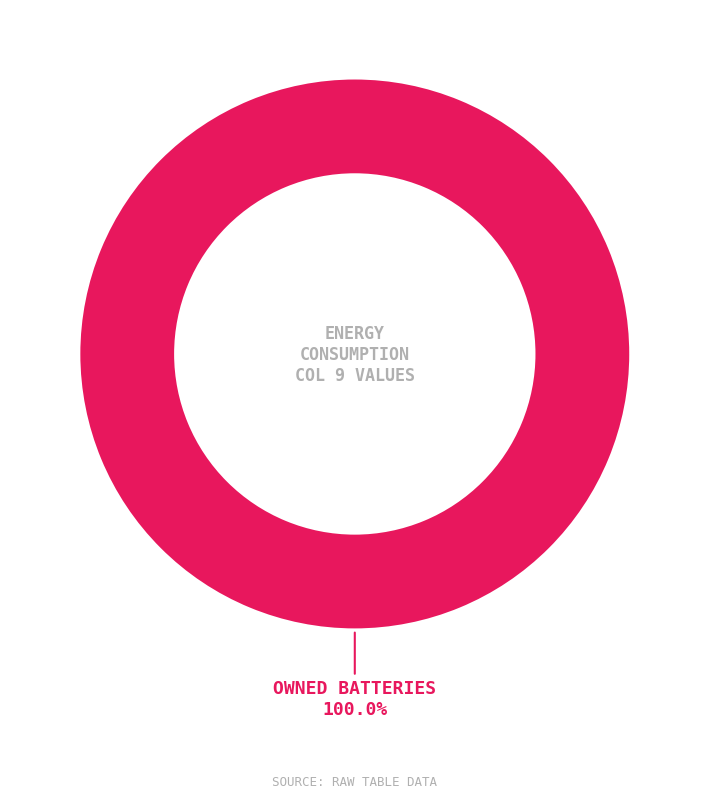

Does any single category account for the majority?

Yes